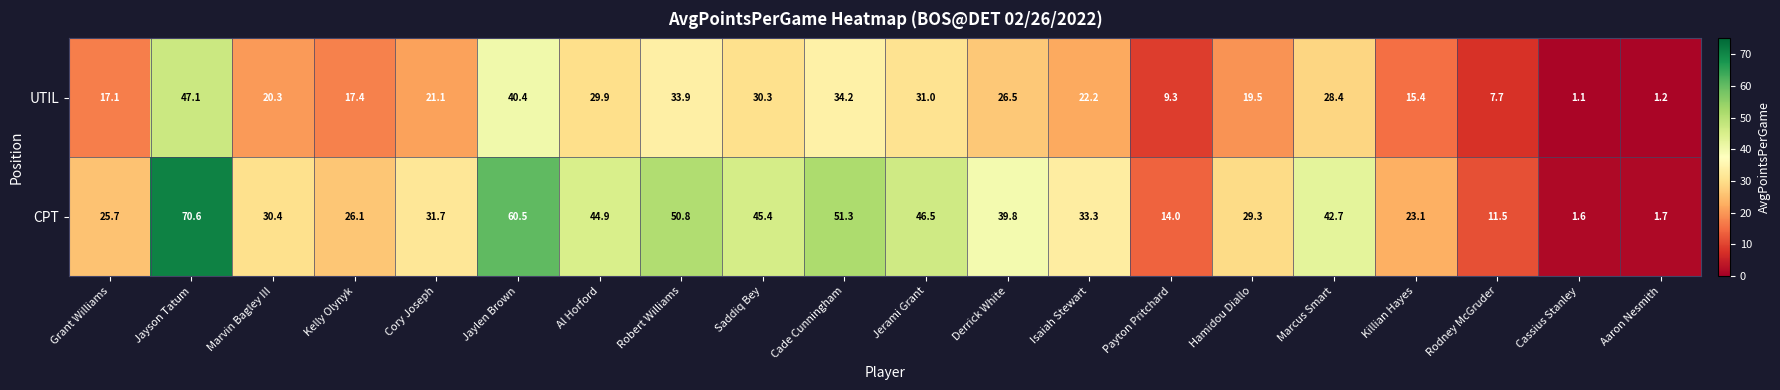

Is it true that CPT equals 41.3 at Kelly Olynyk?

False